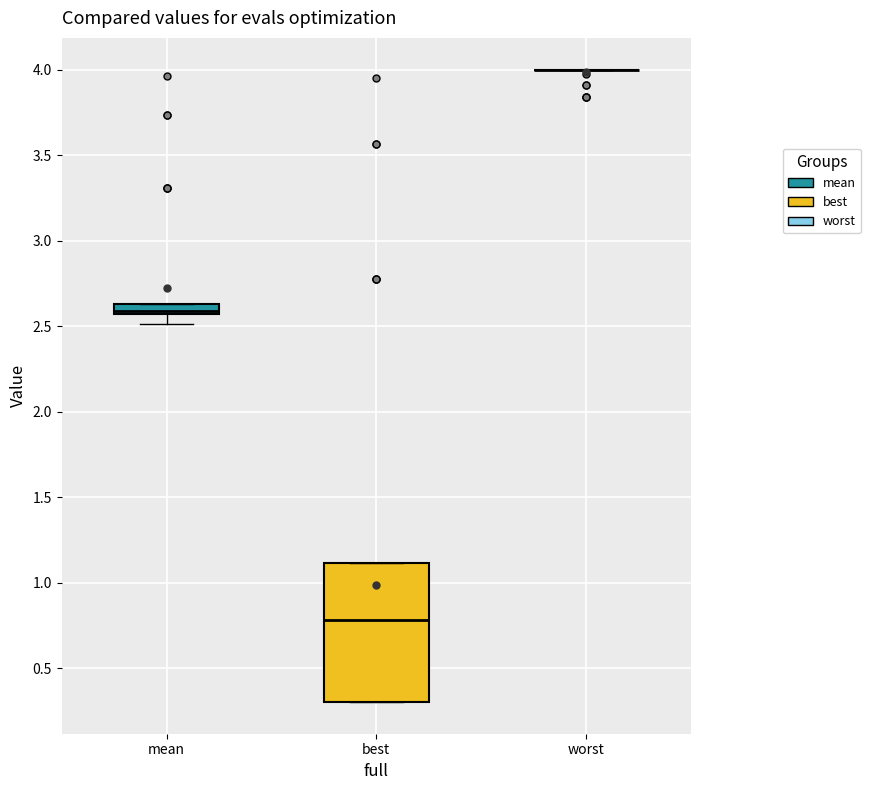

Which box is the tallest, from its lower edge to its upper edge?

best